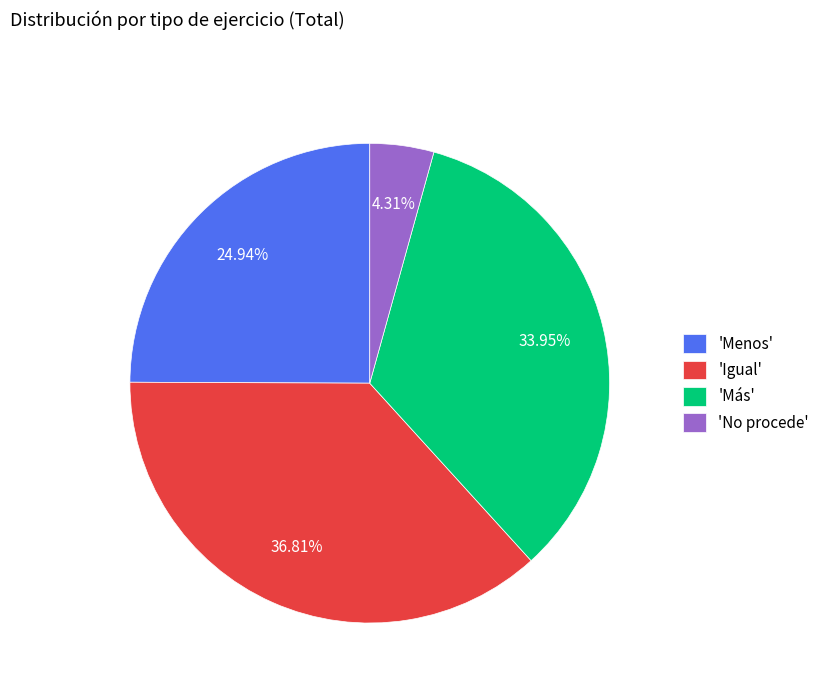

Rank the categories by value from highest to lowest.

'Igual', 'Más', 'Menos', 'No procede'